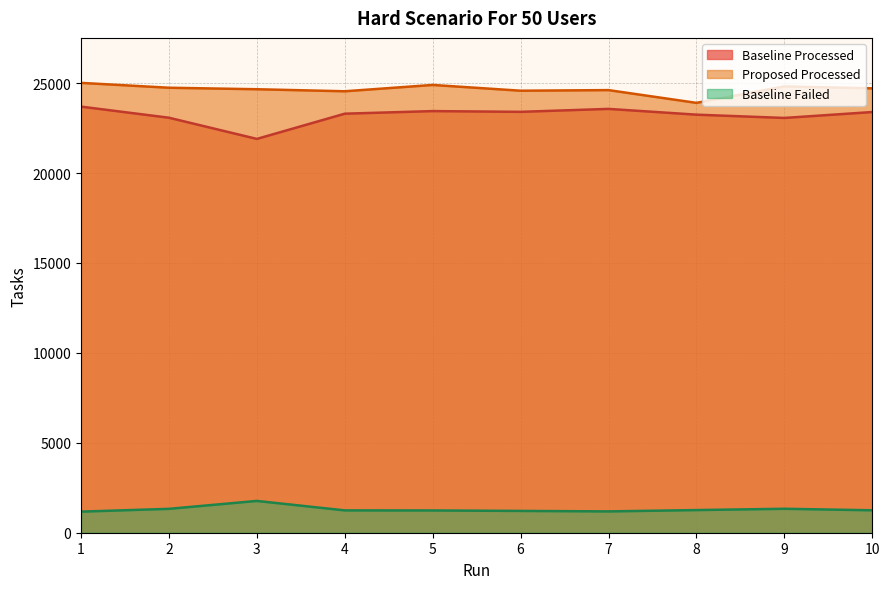

List the series in order of their peak value, highest first.

Proposed Processed, Baseline Processed, Baseline Failed